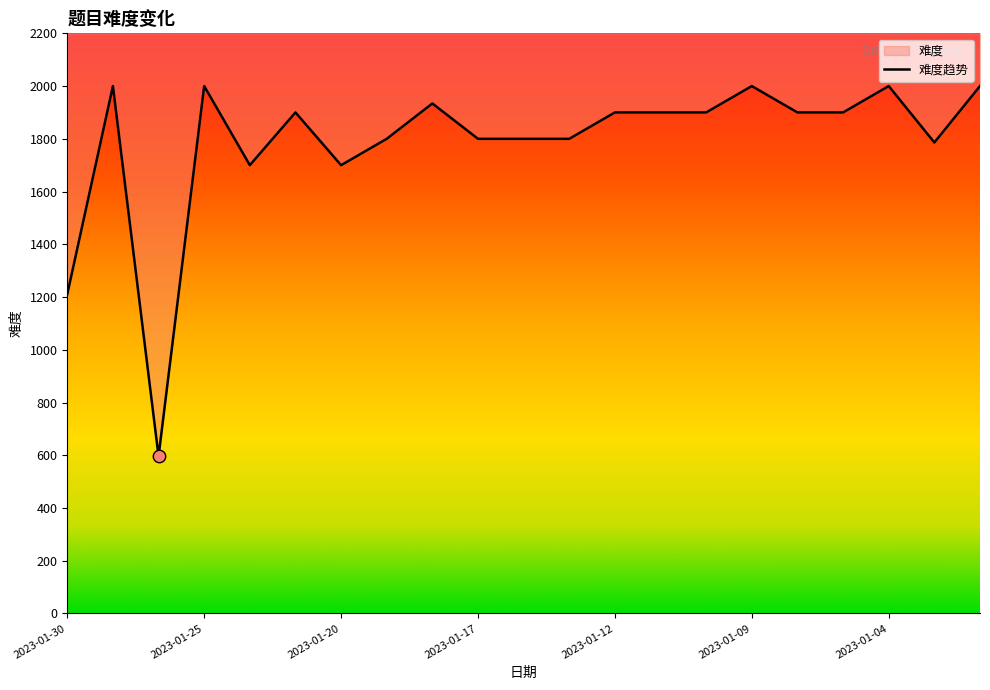

Approximately how many times larger is the value at 12 compared to 2023-01-12?

1.1